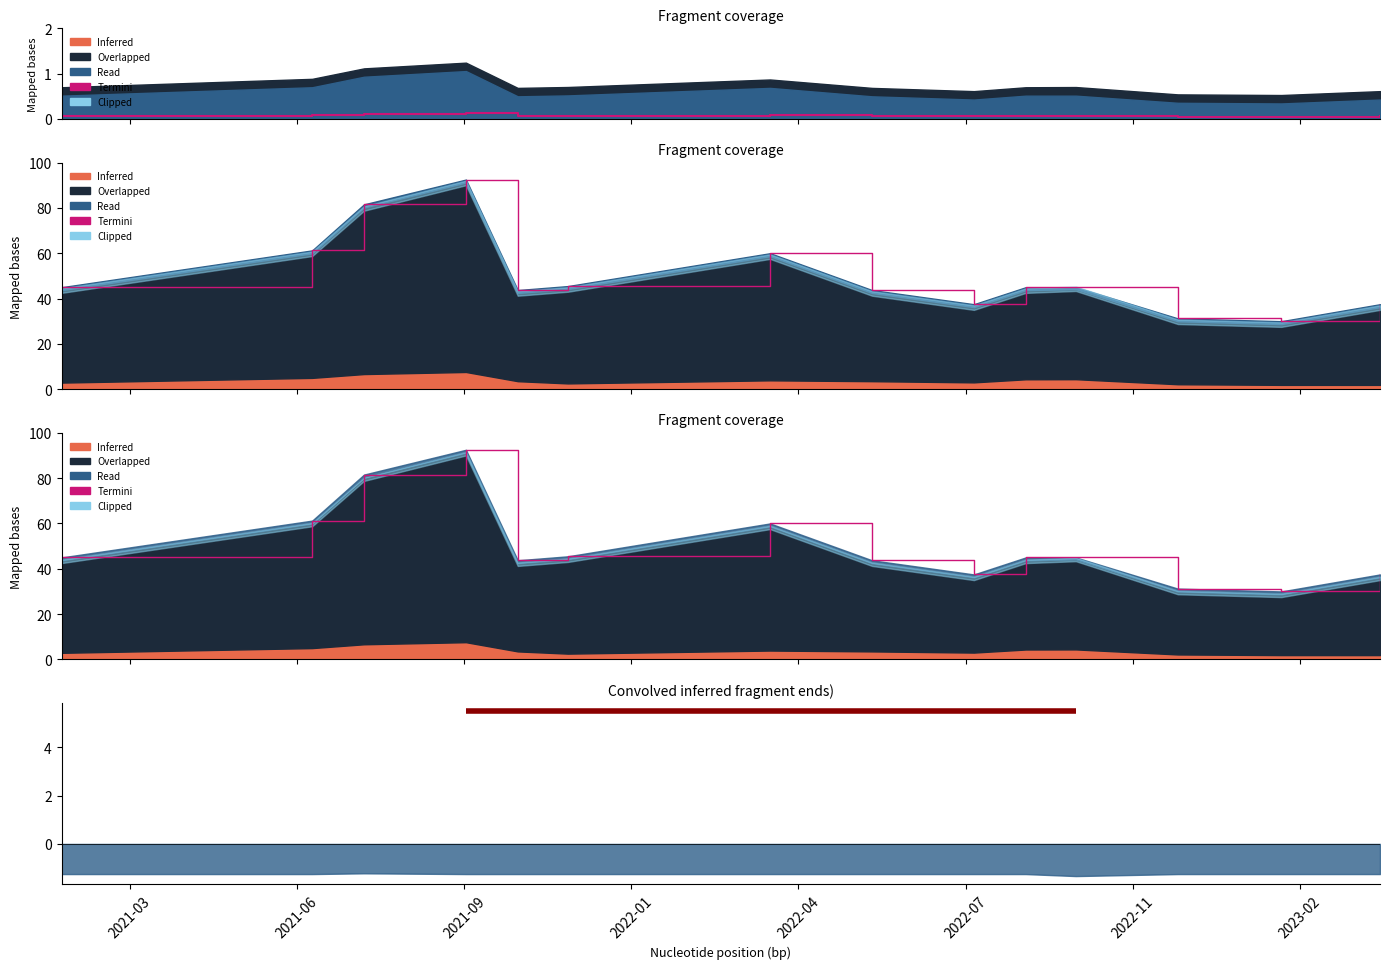

True or false: Precio minimo and Termini intersect in this chart.

False